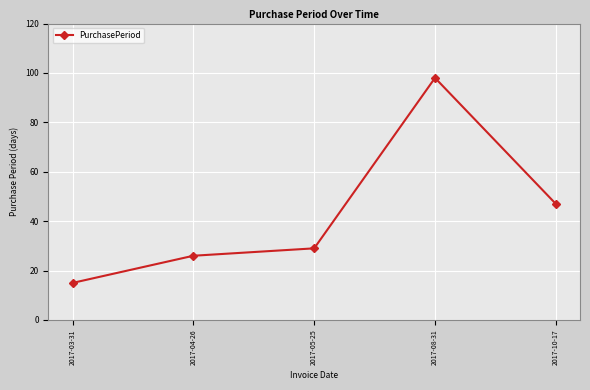

List the labels in order of value, largest first.

2017-08-31, 2017-10-17, 2017-05-25, 2017-04-26, 2017-03-31